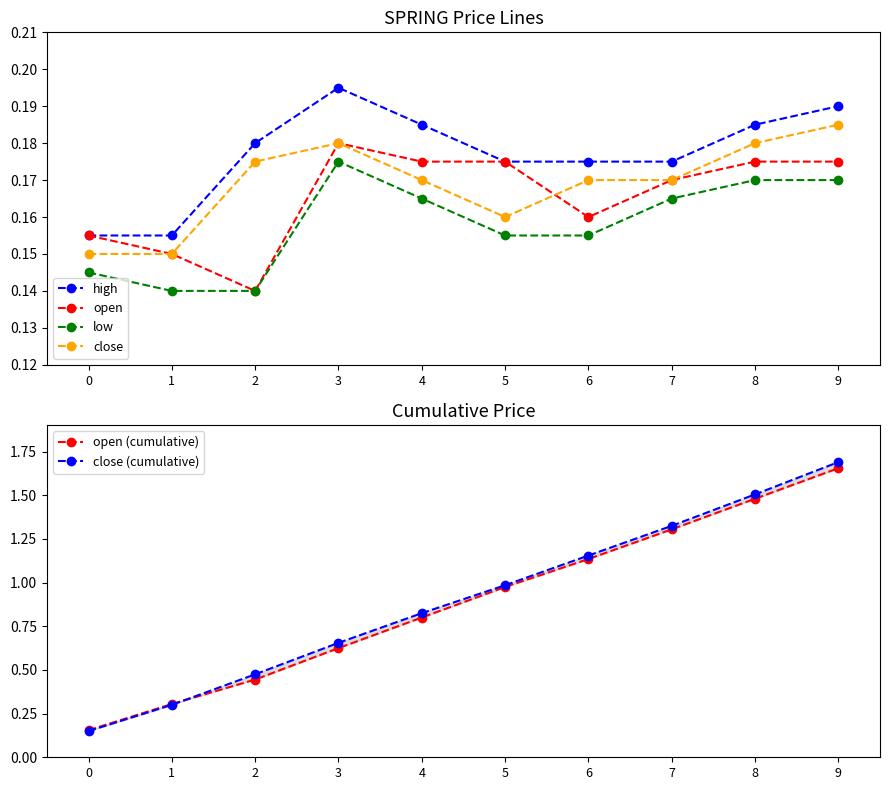

Count the open values in the range 0 to 1.

10